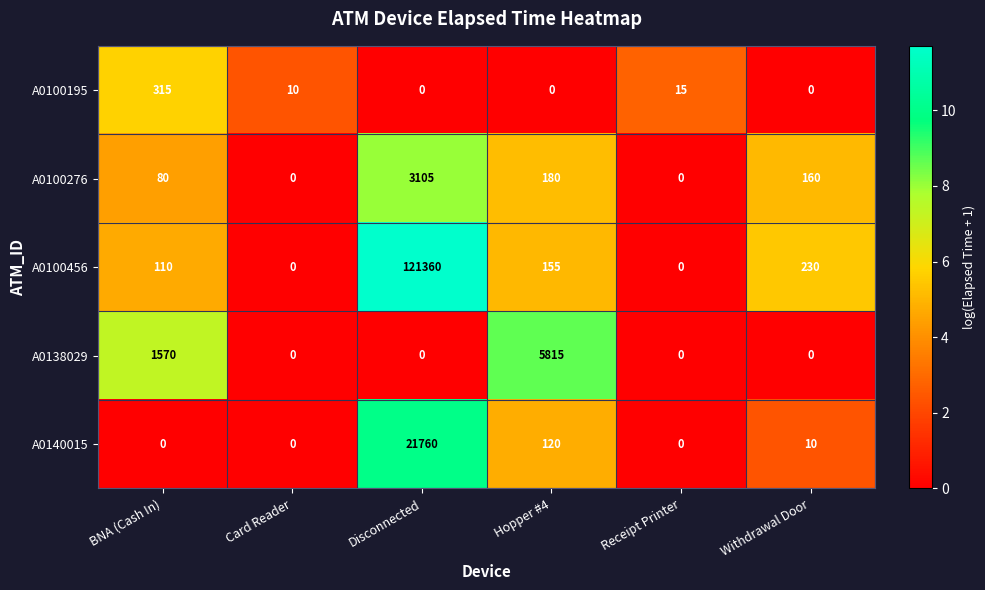

The A0100456 series shows 218 at Hopper #4. True or false?

False